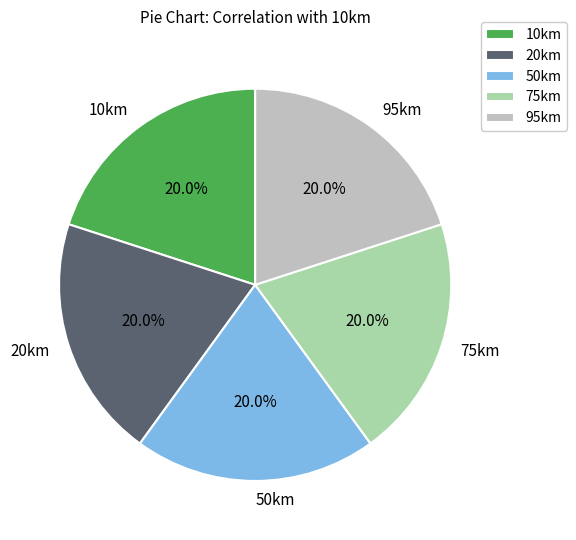

How many slices are in this pie chart?

5